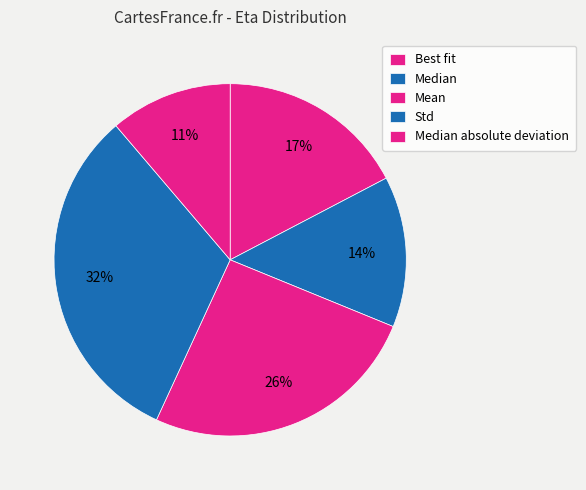

Does Best fit represent more than half of the total?

No